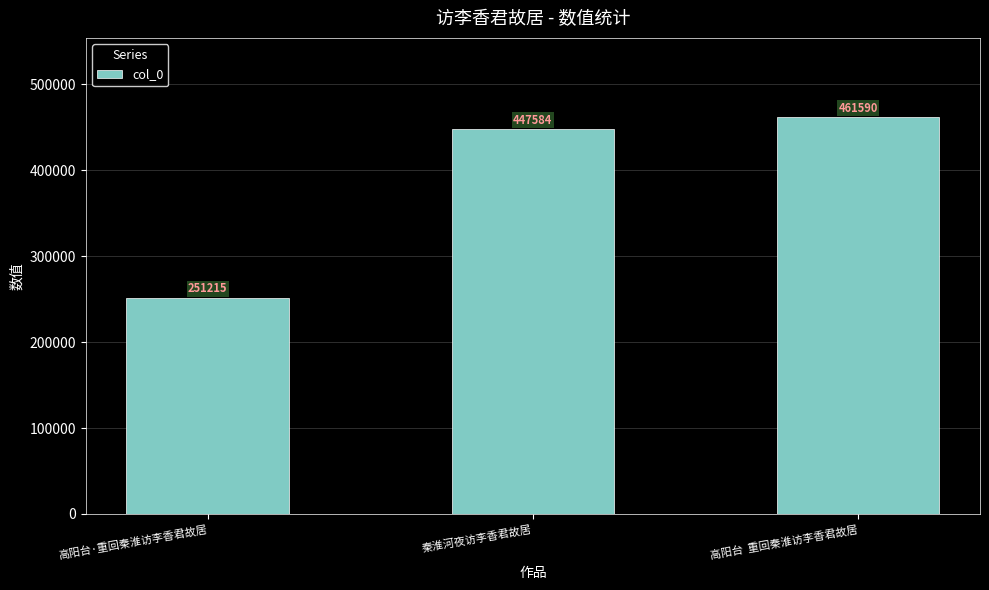

Reading left to right, extract all data points from this chart.

251215	447584	461590